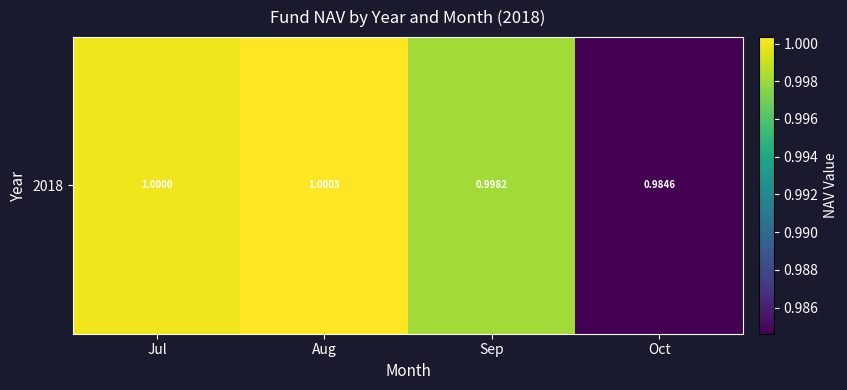

Which label corresponds to the largest value in the chart?

Aug